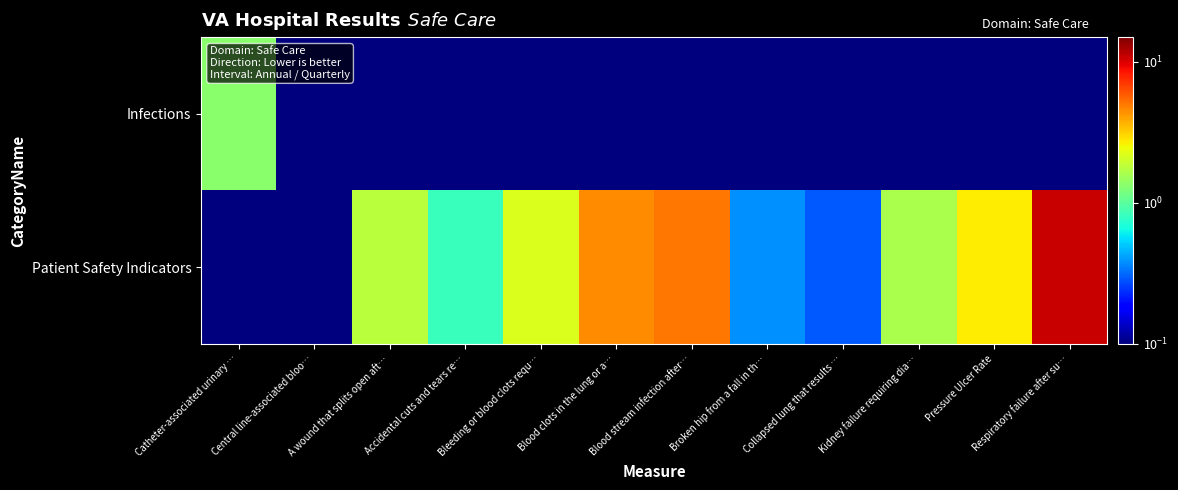

Which series has the largest total across all categories?

Patient Safety Indicators